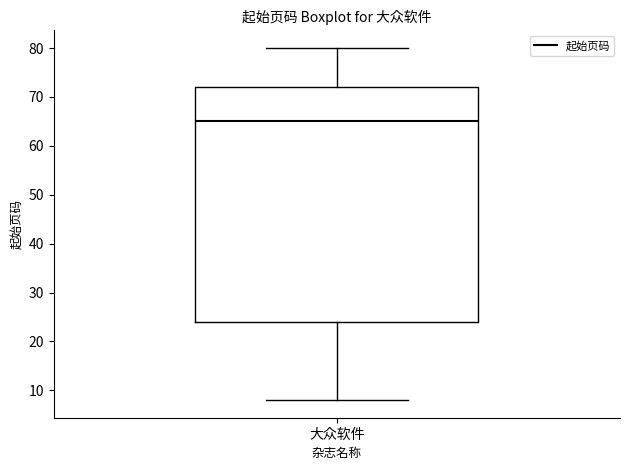

Transcribe this box plot: give where the median line is, the range the box spans, and where the two whiskers end, as read against the y-axis. The values are not printed on the chart, so give them approximately, as read against the axis.

median 65, box 24 to 72, whiskers 8 to 80